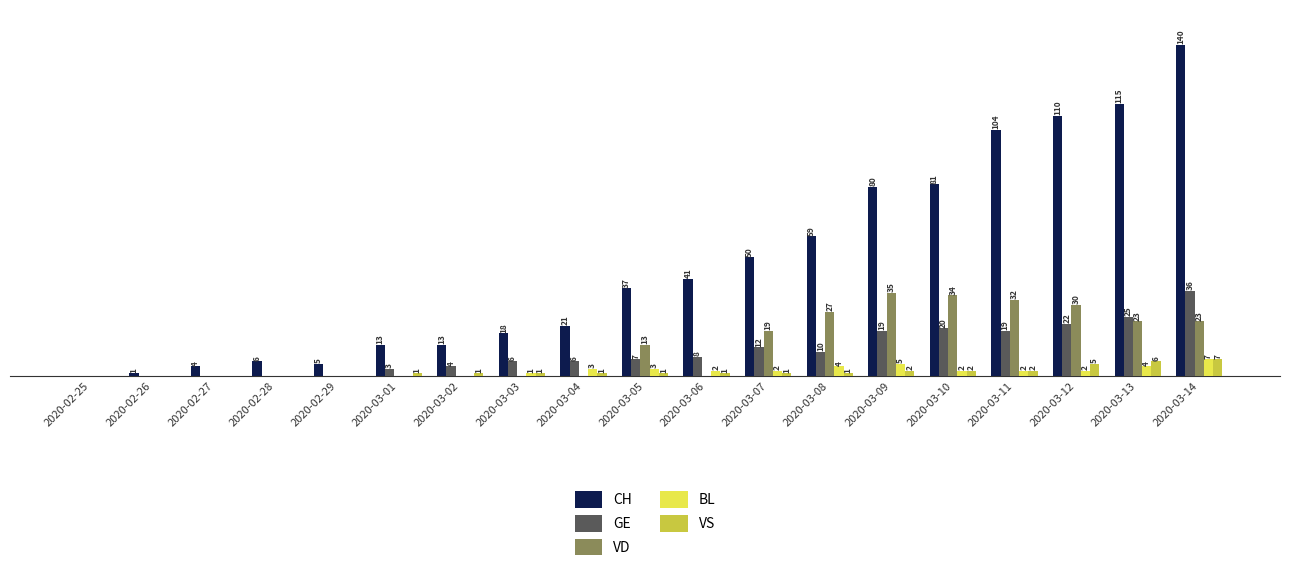

Where is VD nearest to the value 17?

2020-03-07